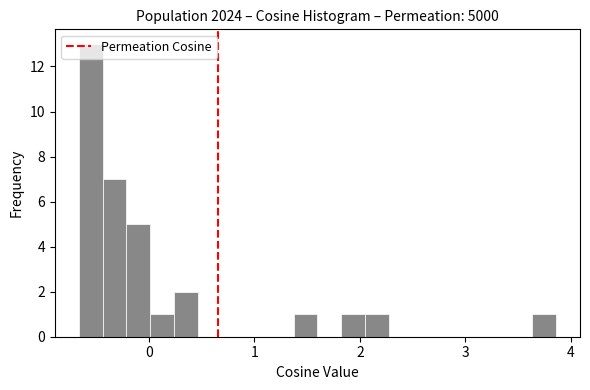

Around what value on the x-axis is the tallest bar? Give the approximate position of its centre, as read against the axis.

-0.6